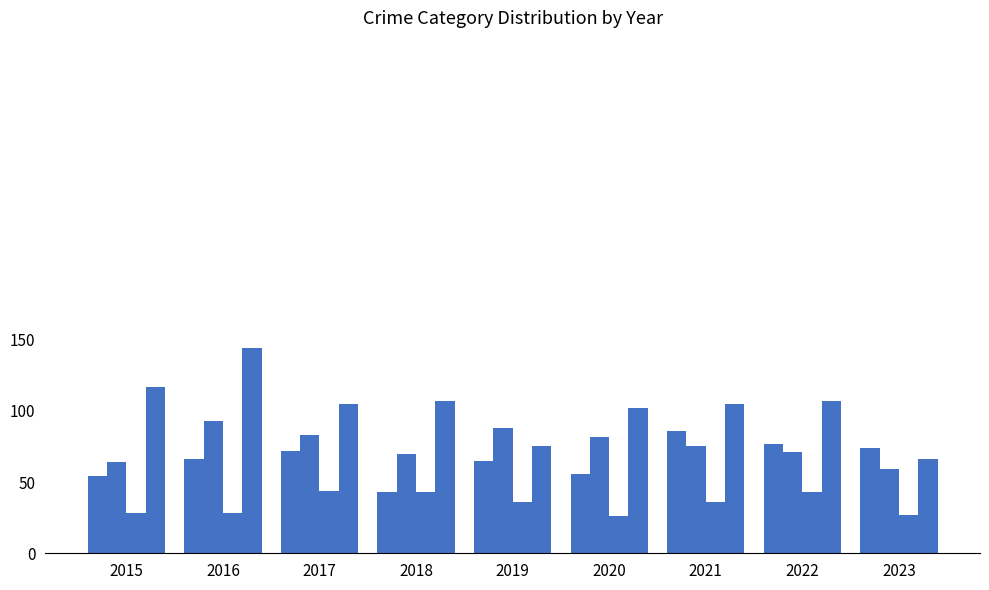

How many categories are shown in the chart?

9